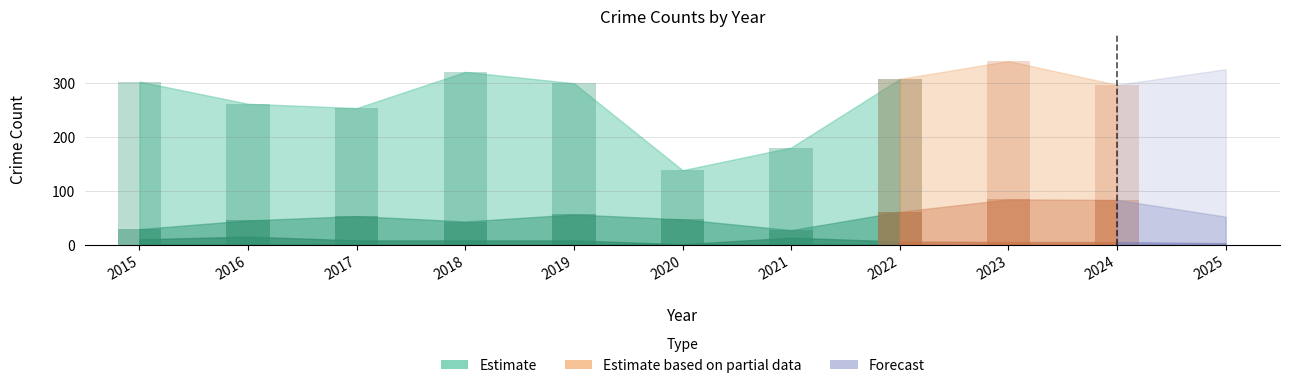

Does the chart contain any negative values?

No